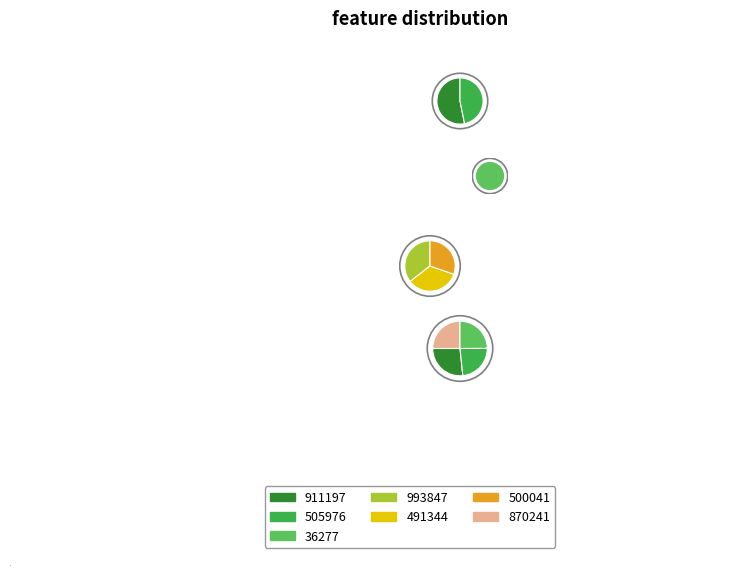

The 36277 slice represents 28% of the pie. True or false?

False